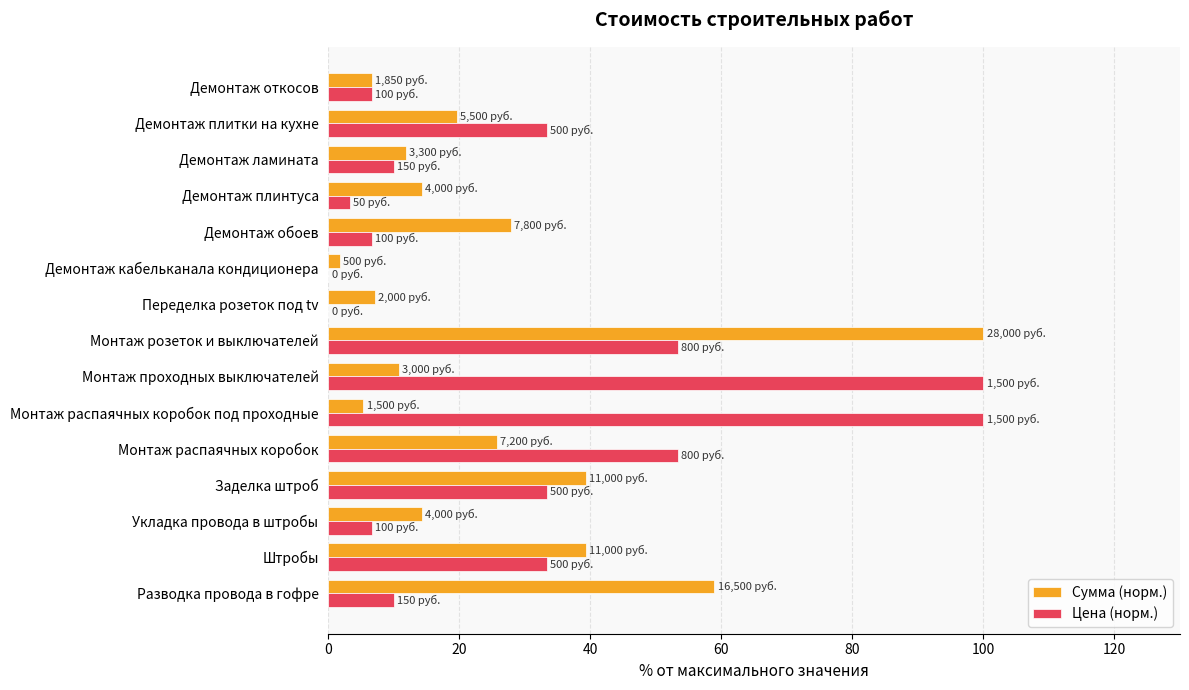

Read the Сумма (норм.) value at Штробы.

39.3